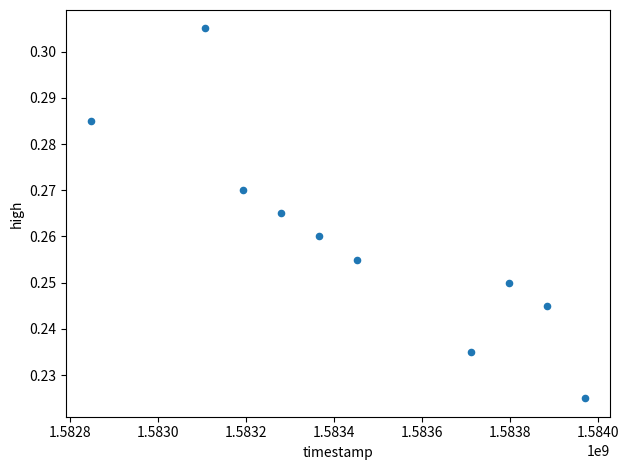

What is the range of X values (max minus min)?

1123200.0